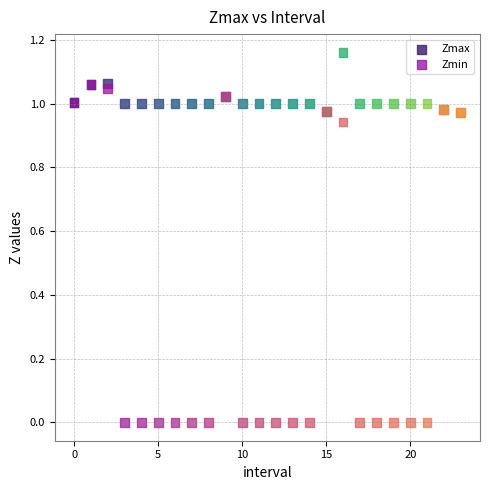

Which series has the widest spread of Y values?

Zmin